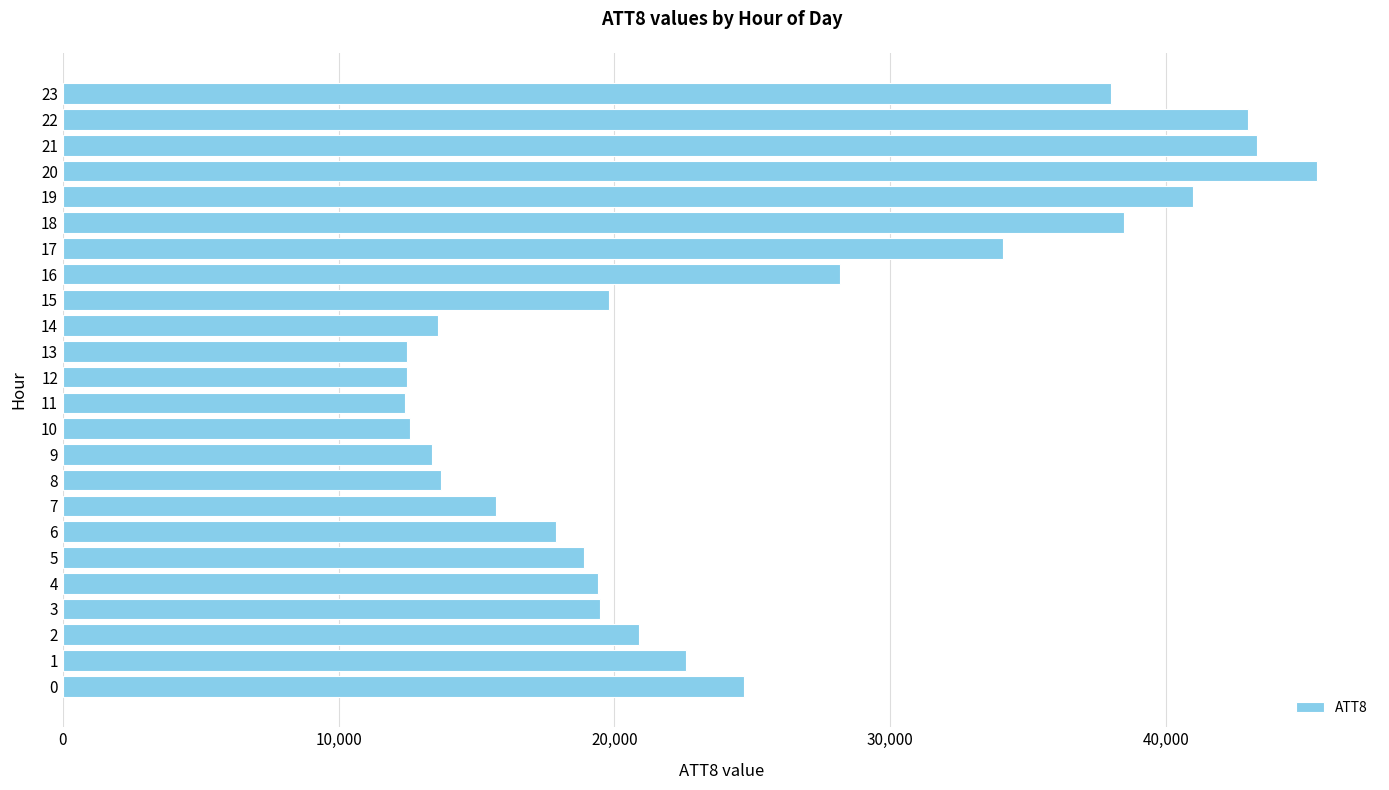

What is the sum of the values at 23 and 17?

72100